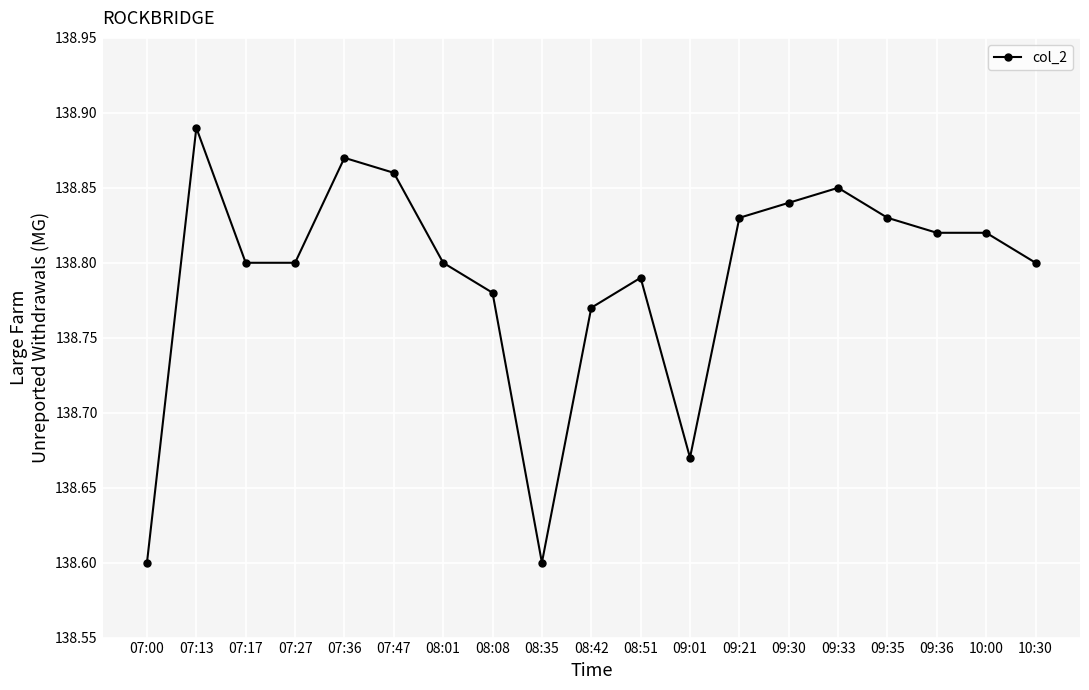

What is the sum of all values?

2637.0